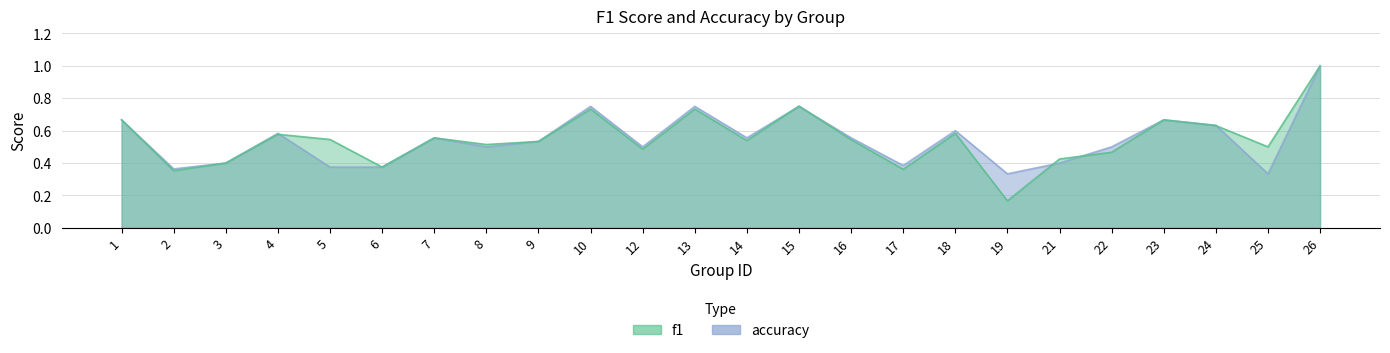

Count the accuracy values in the range 0 to 1.

24